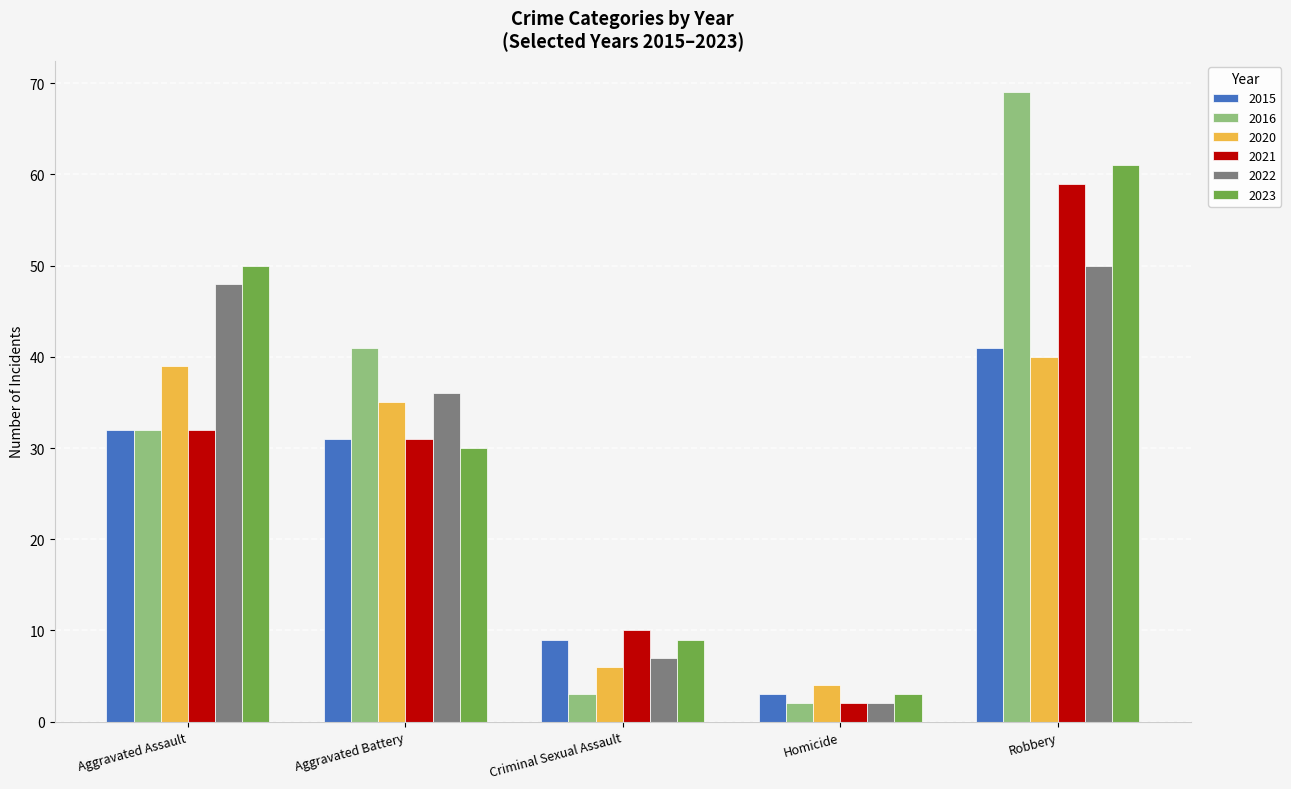

What position from the right is Criminal Sexual Assault?

3